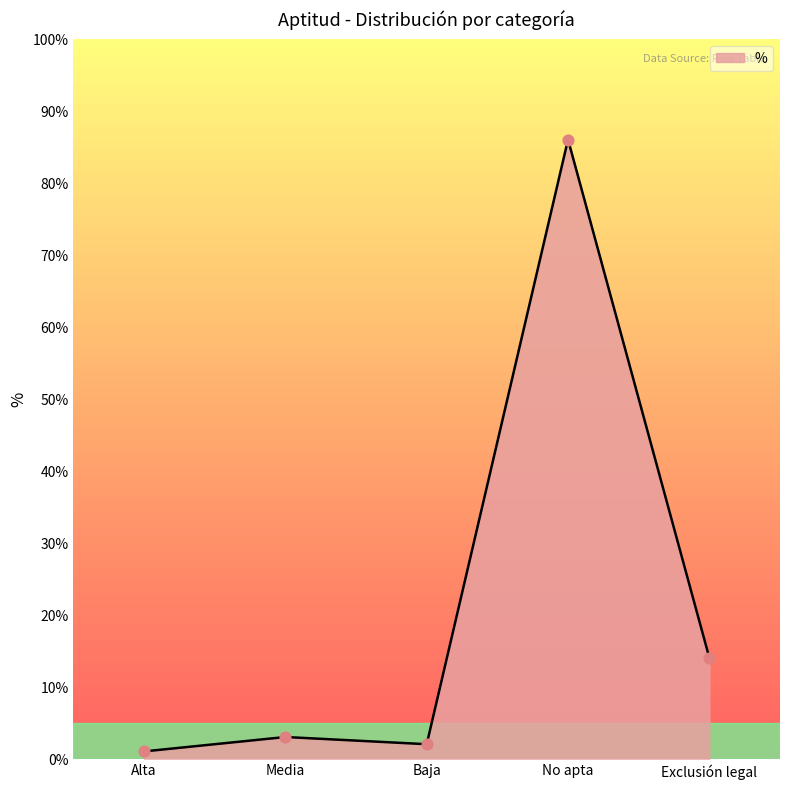

Between Media and No apta, which is larger?

No apta